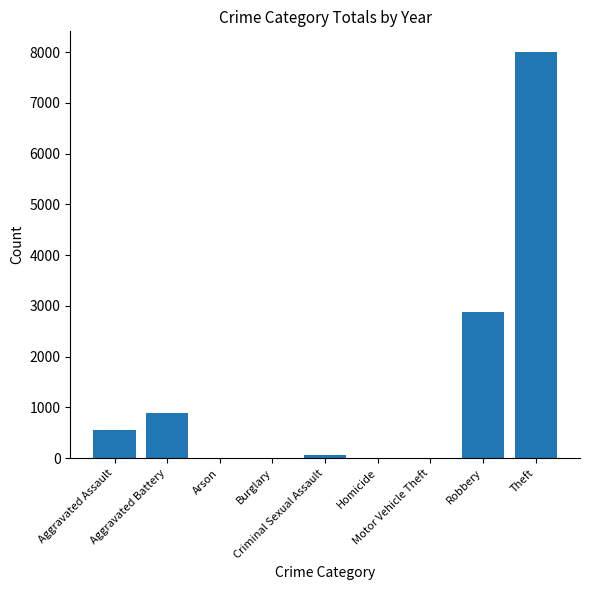

Is it true that the value at Criminal Sexual Assault is 69?

True